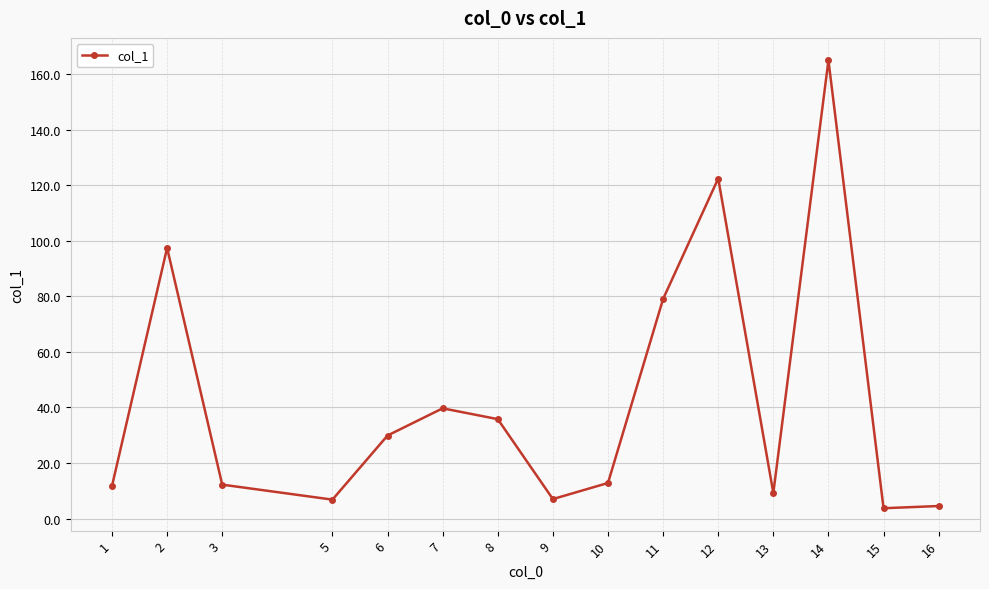

What is the value of the 8th point from the left?

7.0